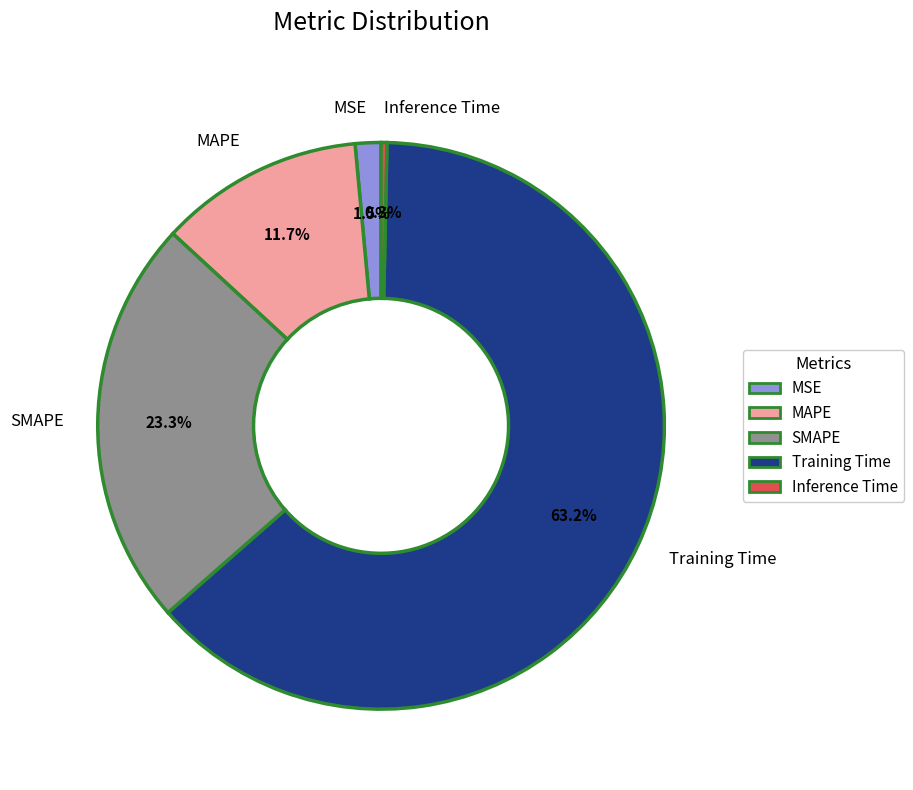

The SMAPE slice represents 13% of the pie. True or false?

False